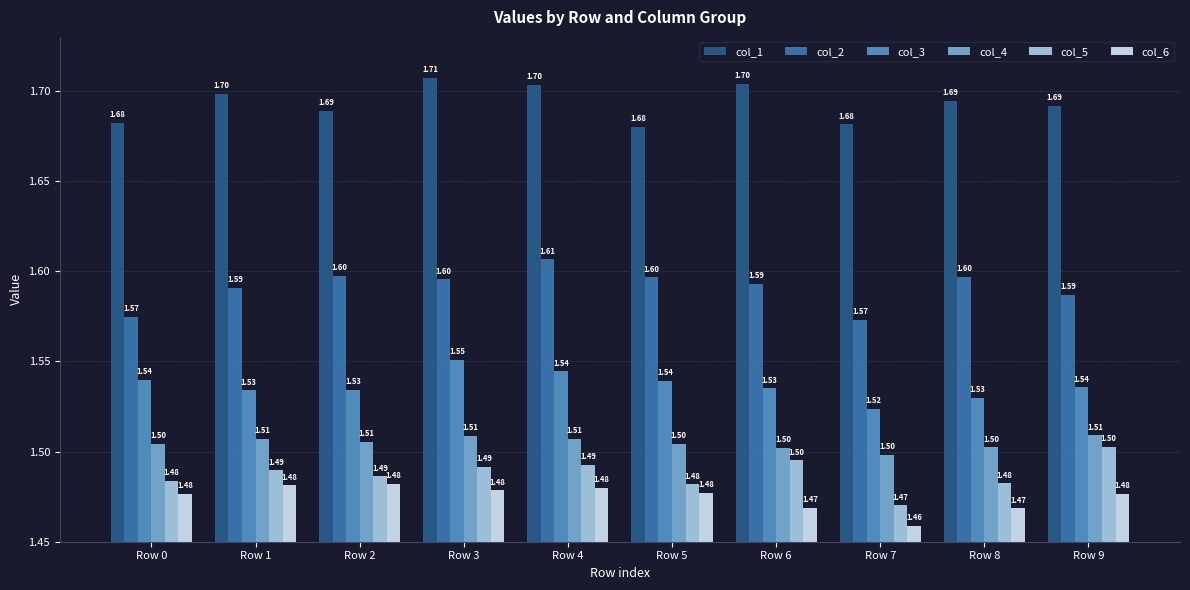

What is the average value of the col_5 series?

1.5